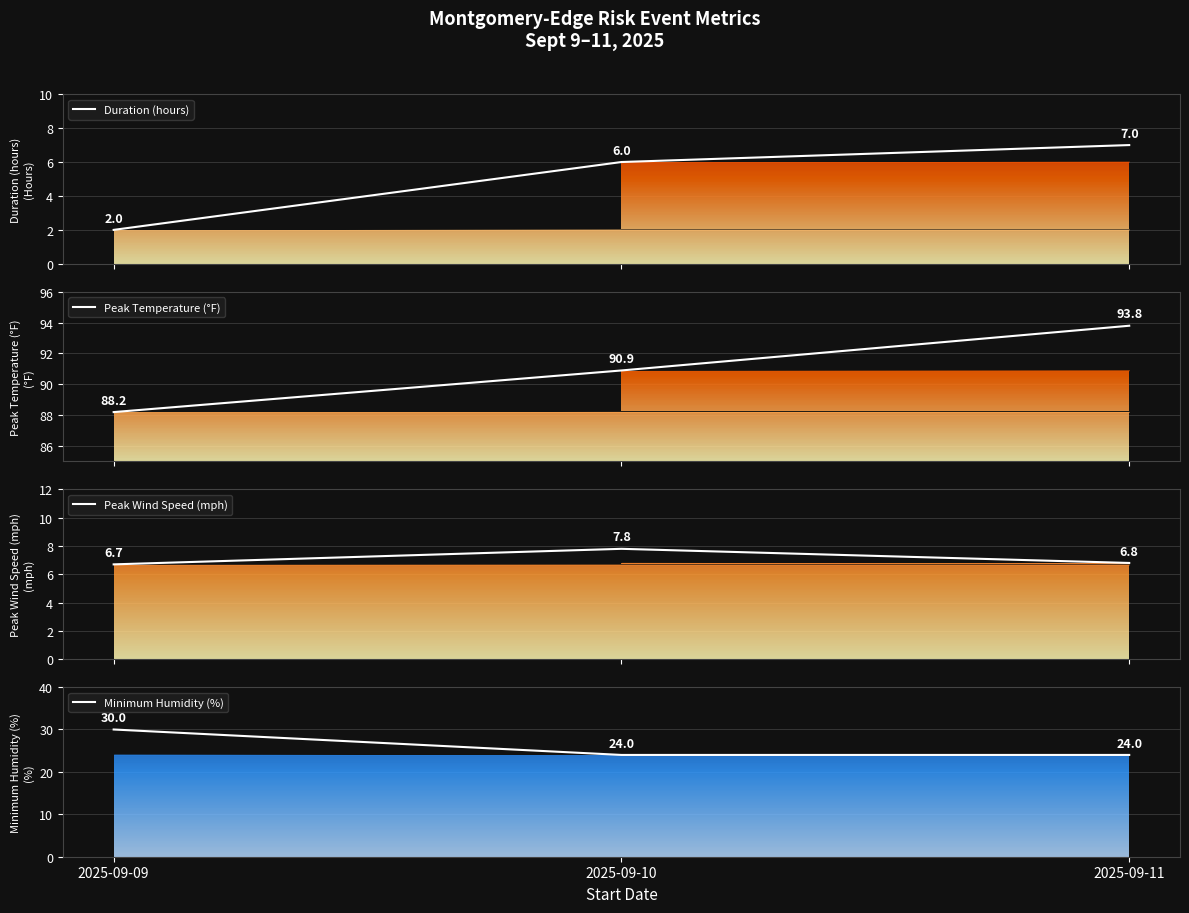

True or false: Peak Wind Speed (mph) has a value of 7.8 at 2025-09-10.

True